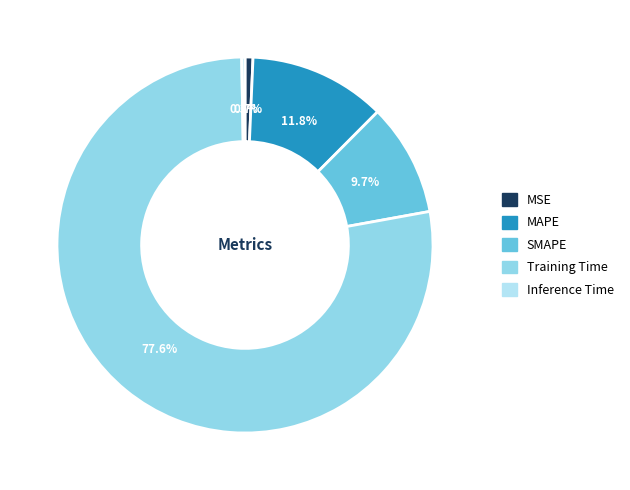

Is there any slice that represents more than half of the pie?

Yes